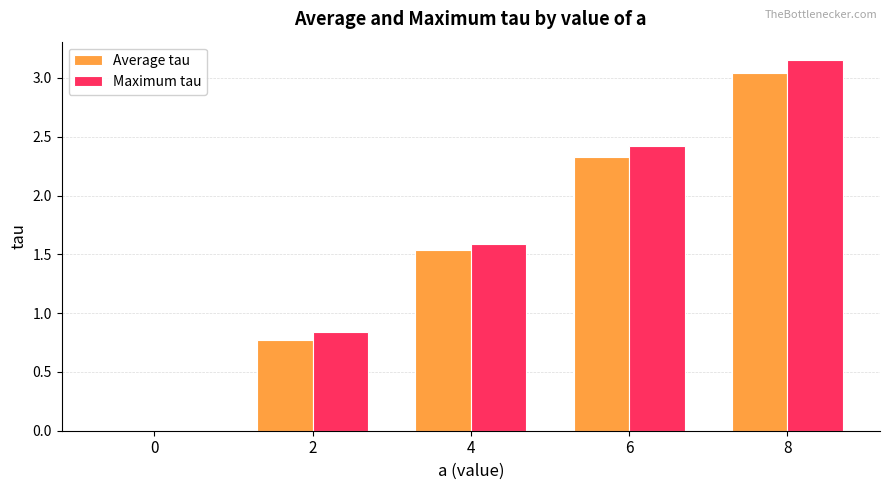

Which series has the largest range (max minus min)?

Maximum tau